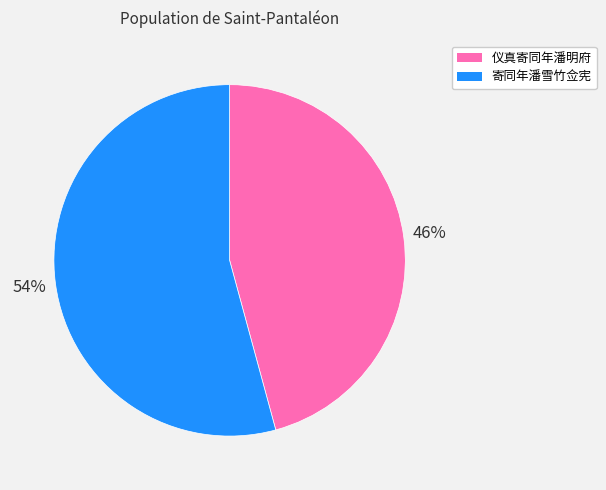

To the nearest percent, what is the average slice percentage?

50%